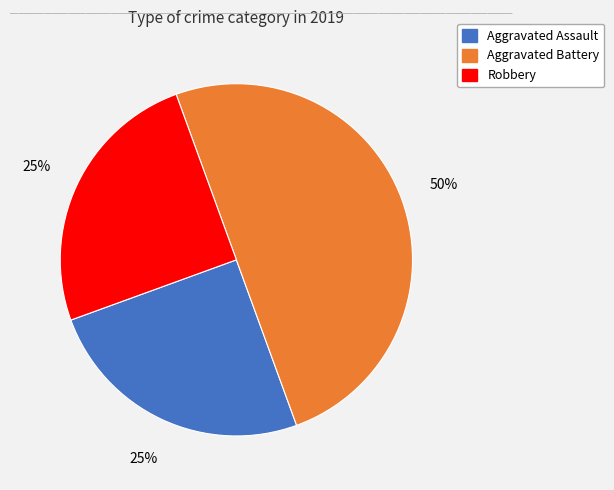

To the nearest percent, what is the difference between the largest and smallest slice percentages?

25%